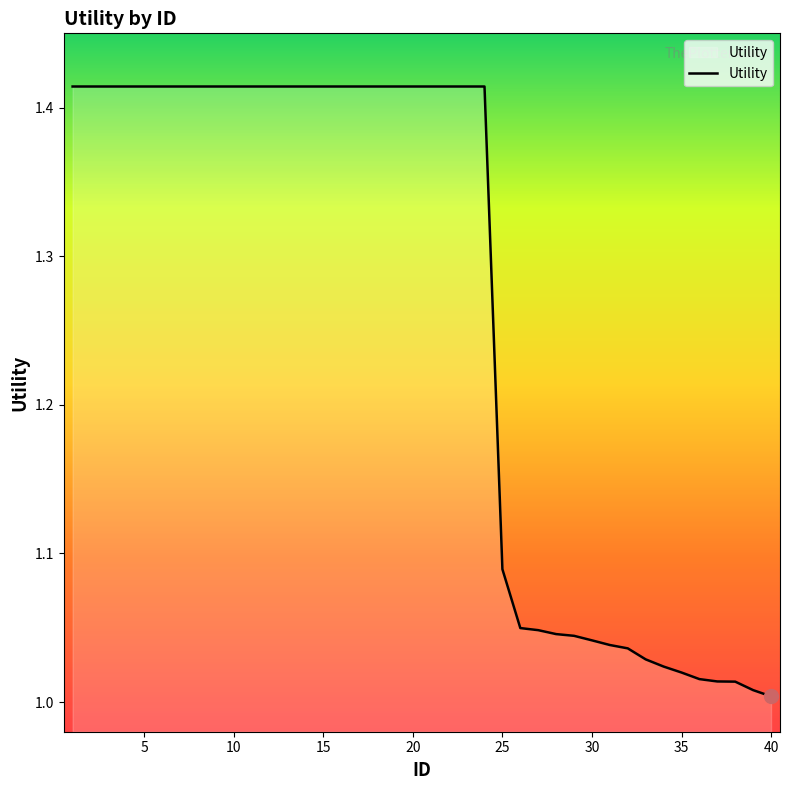

What is the average value?

1.3